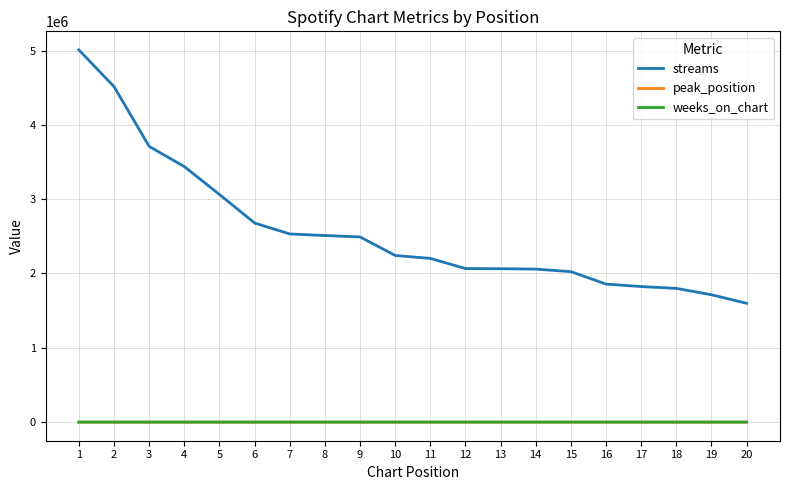

Which series has the largest total across all categories?

streams